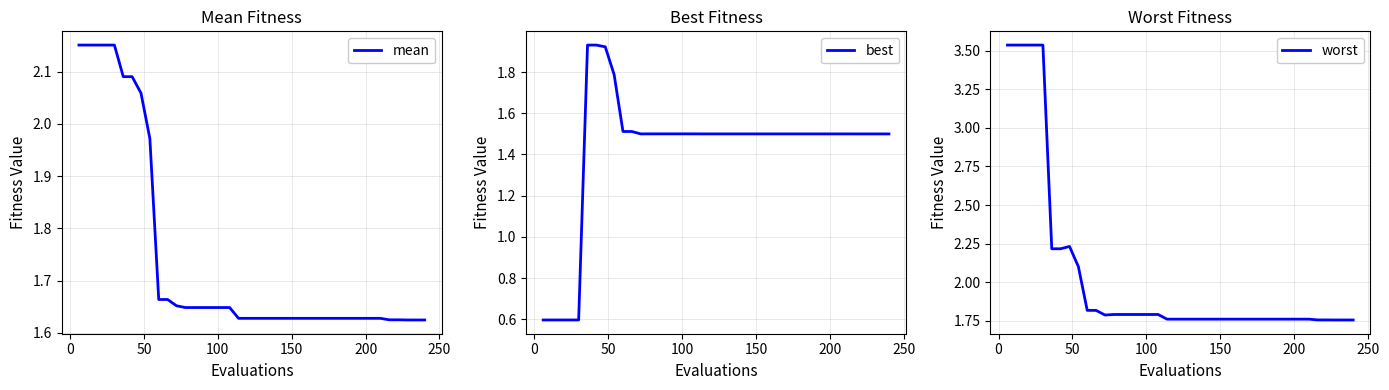

What is the lowest value of the best series?

0.6